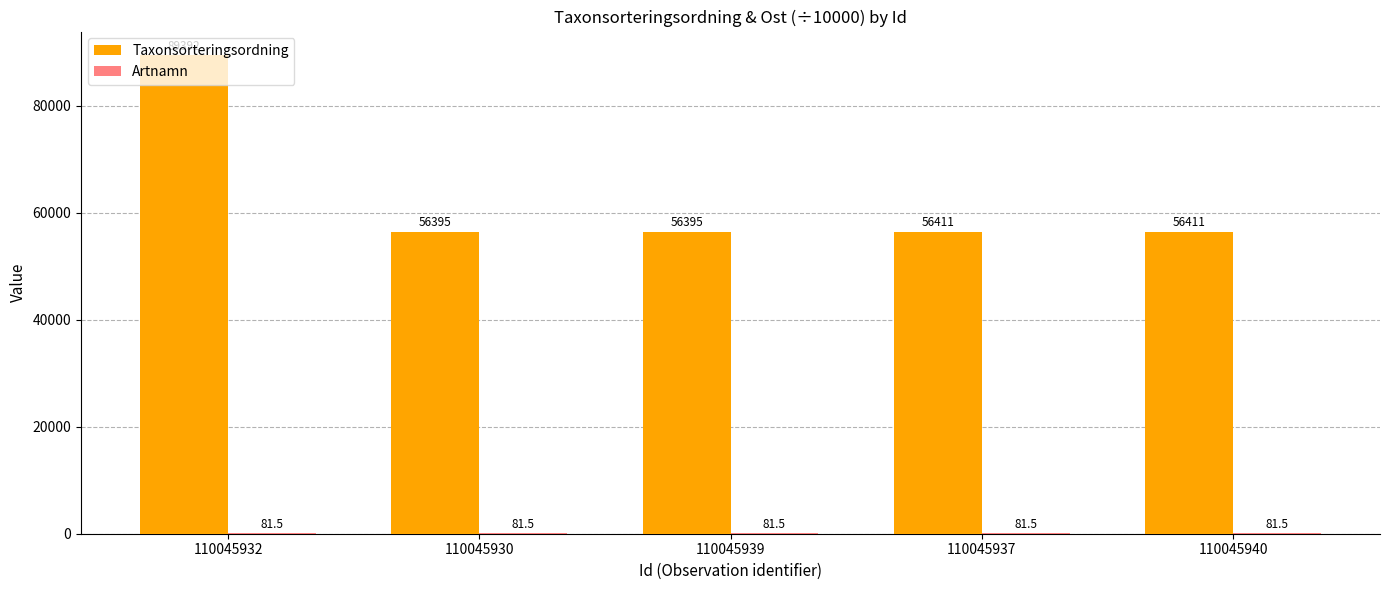

Which series has the widest spread of values?

Taxonsorteringsordning